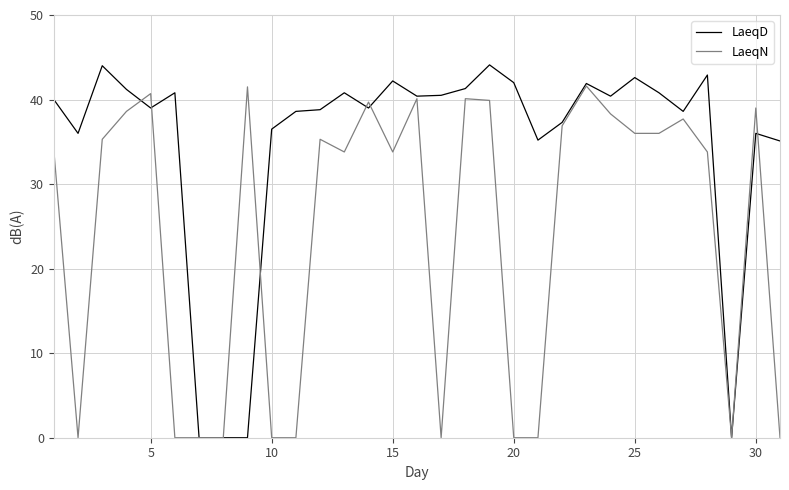

Rank the series by their maximum value, from highest to lowest.

LaeqD, LaeqN